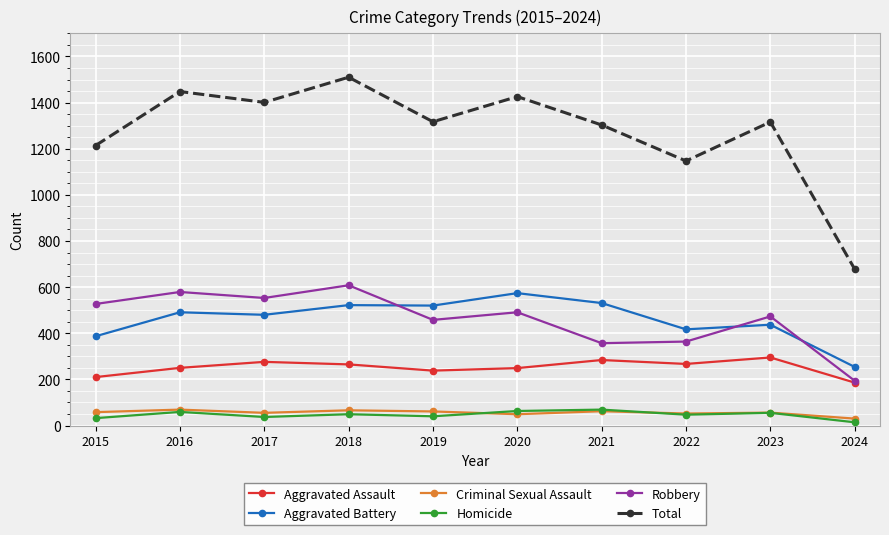

At which category is the sum across all series the highest?

2018